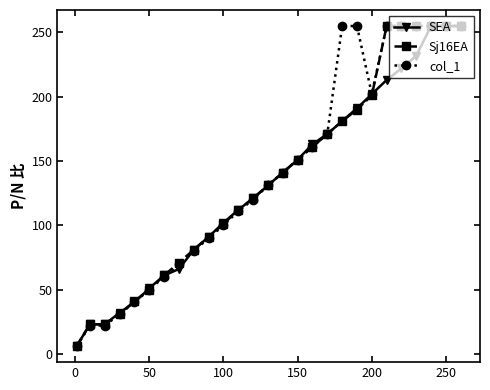

At how many categories does at least one series exceed 37?

23